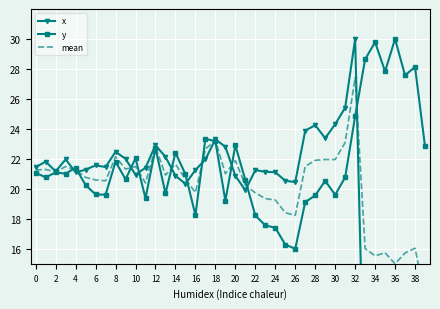

What are all the series names shown in the legend?

x, y, mean